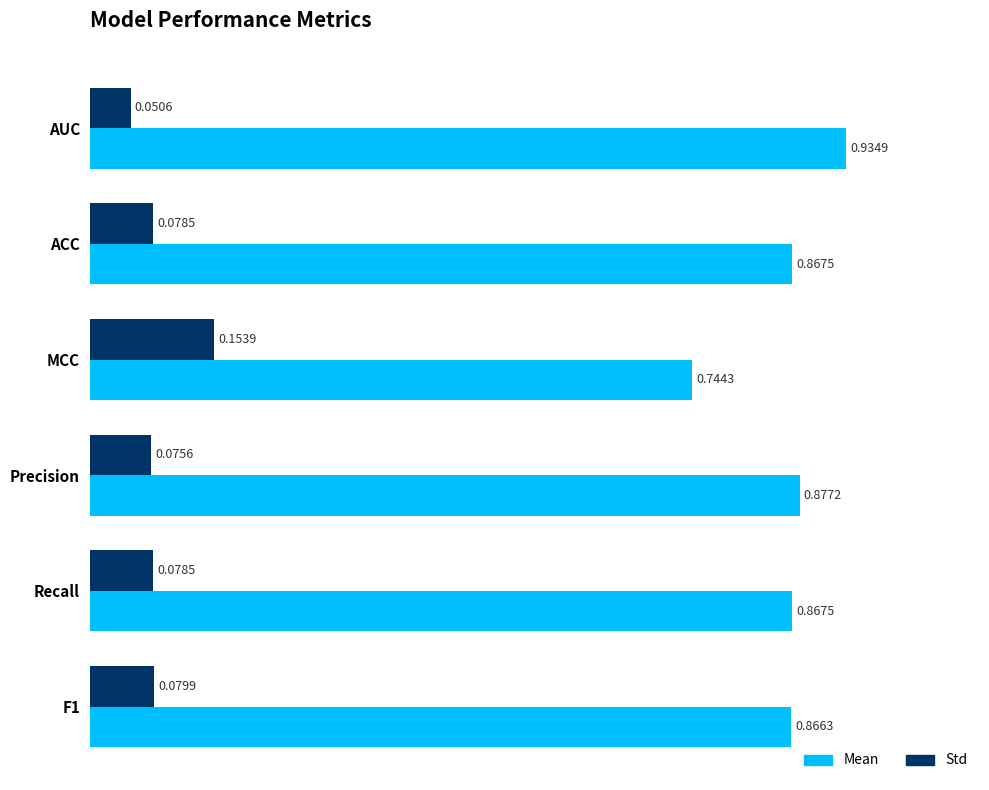

At which label does Mean reach its minimum?

MCC